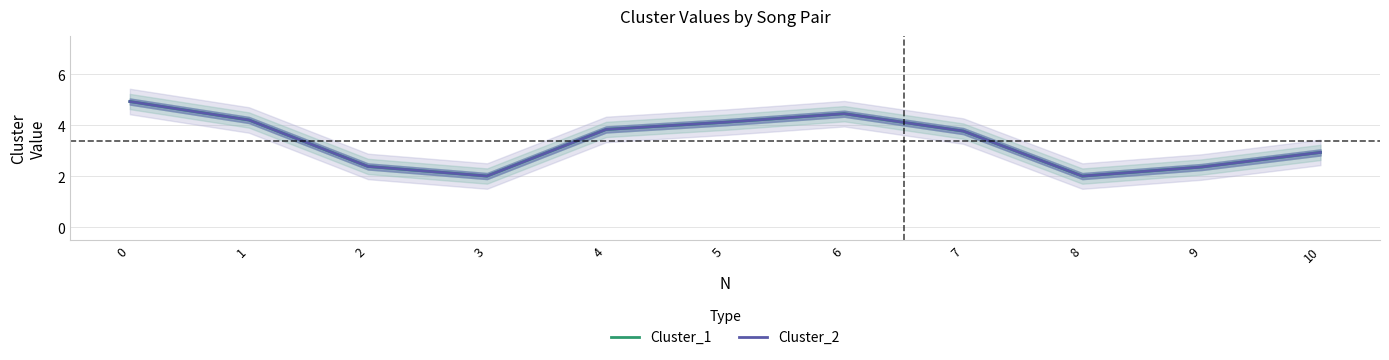

List the series in order of their peak value, lowest first.

Cluster_1, Cluster_2